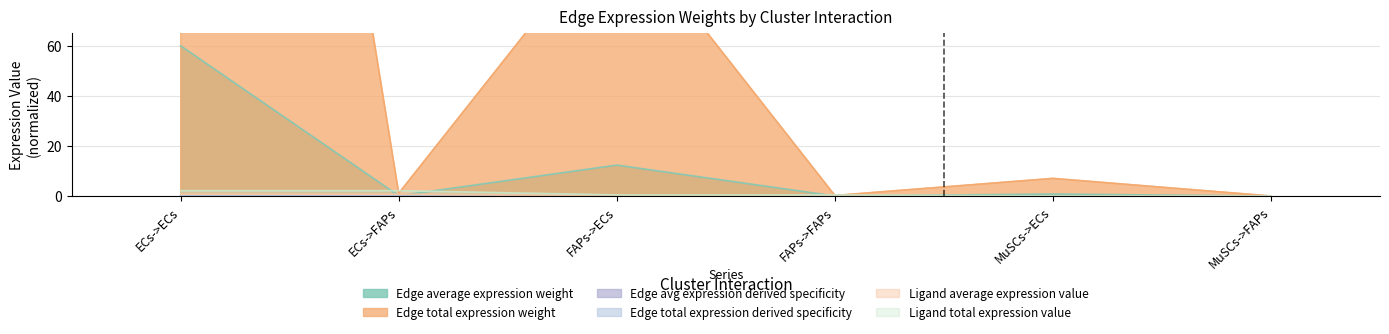

What is the maximum value for Edge total expression weight?

540.0